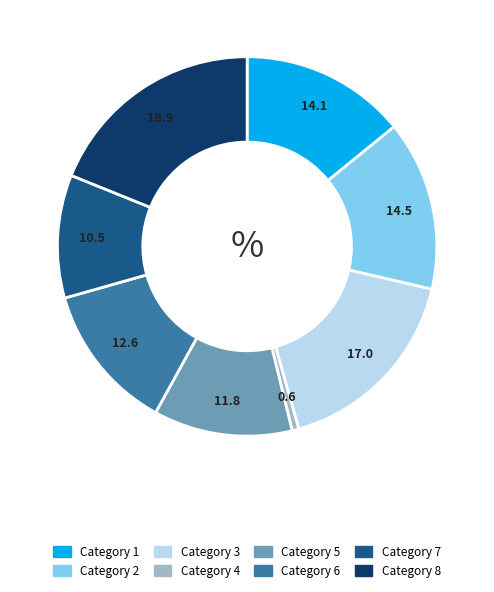

Is there any slice that represents more than half of the pie?

No